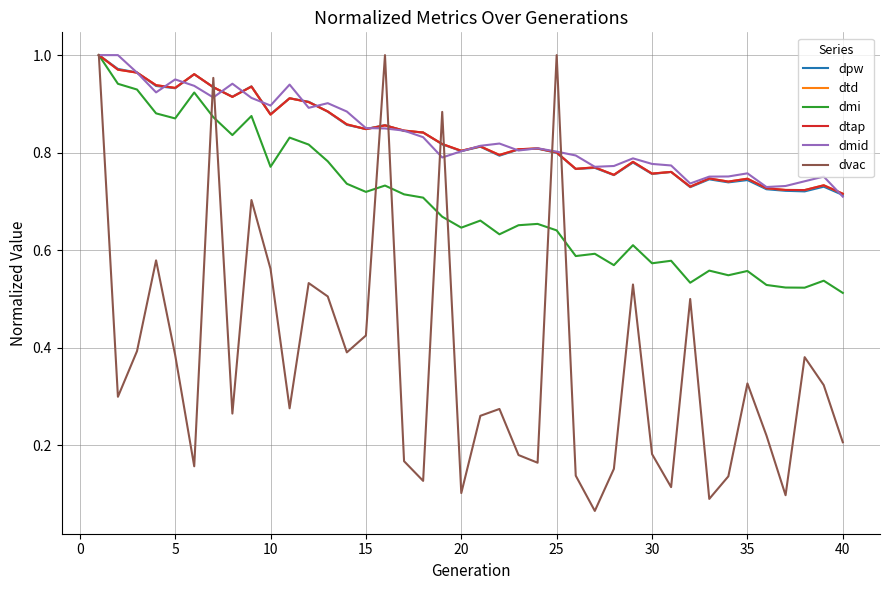

What is the average value of the dtap series?

0.8